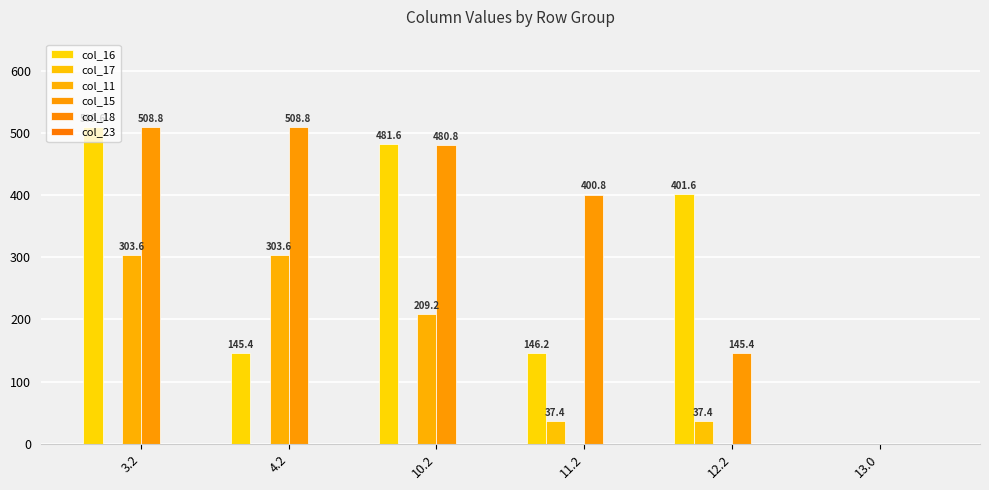

What is the sum of all col_11 values?

816.5